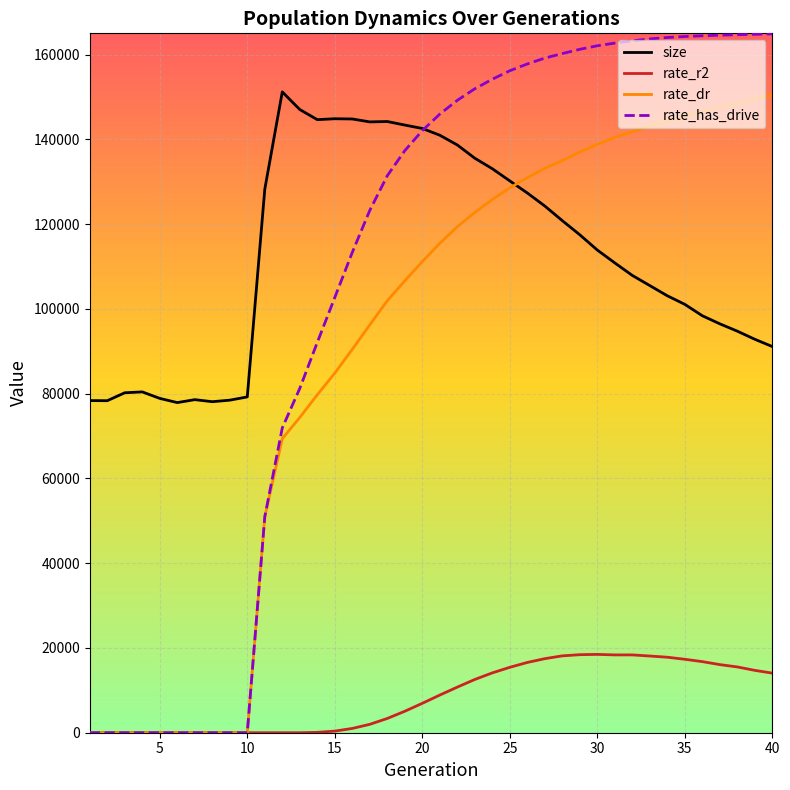

What is the average value of the rate_r2 series?

8418.2